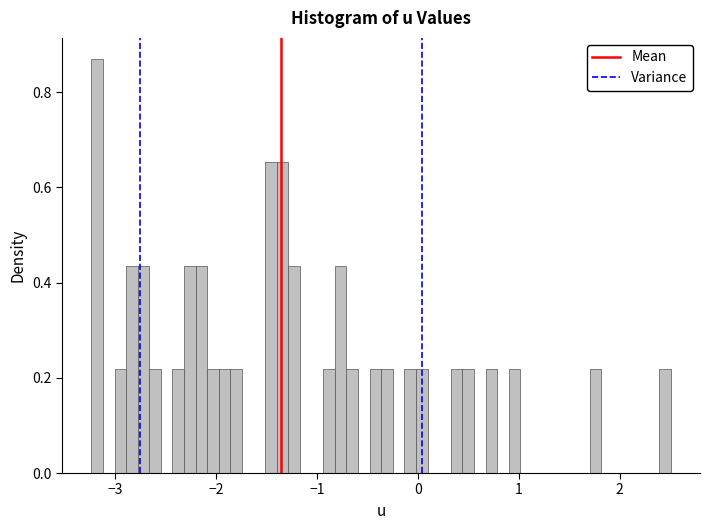

Read against the x-axis, roughly where is the centre of the tallest bar?

-3.2